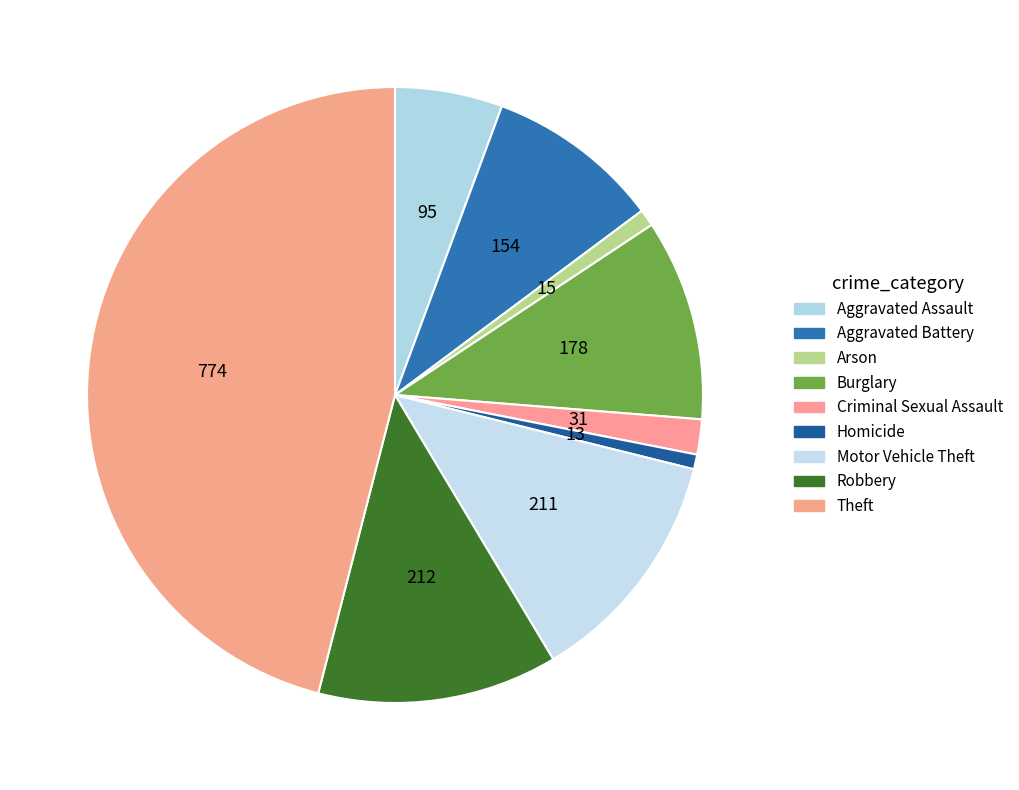

The Aggravated Assault slice represents 6% of the pie. True or false?

True